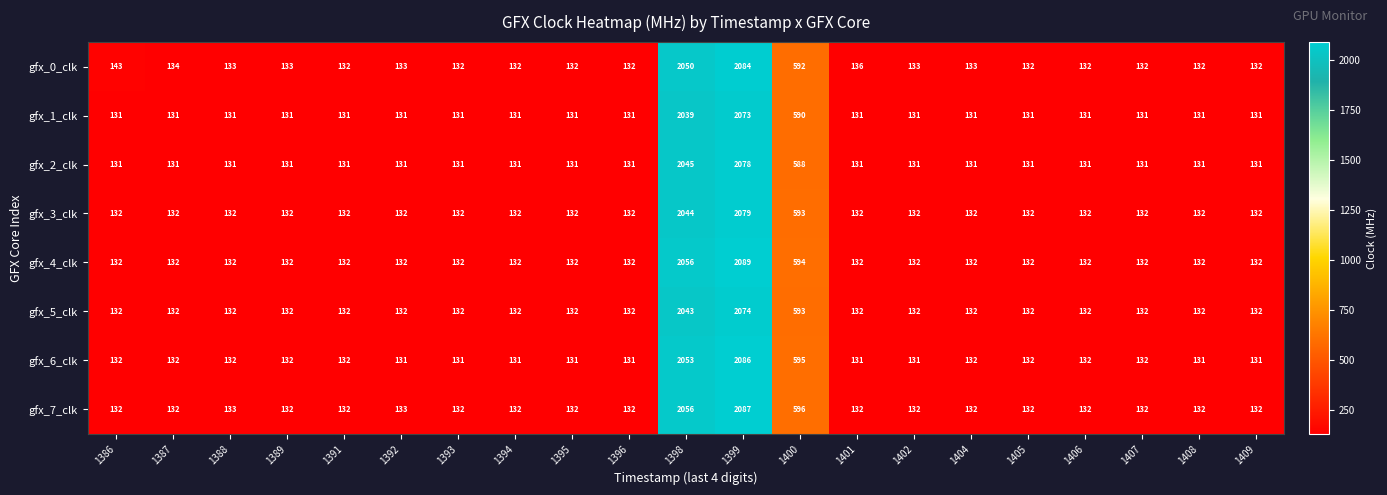

At which label is gfx_3_clk closest to 1105?

1400